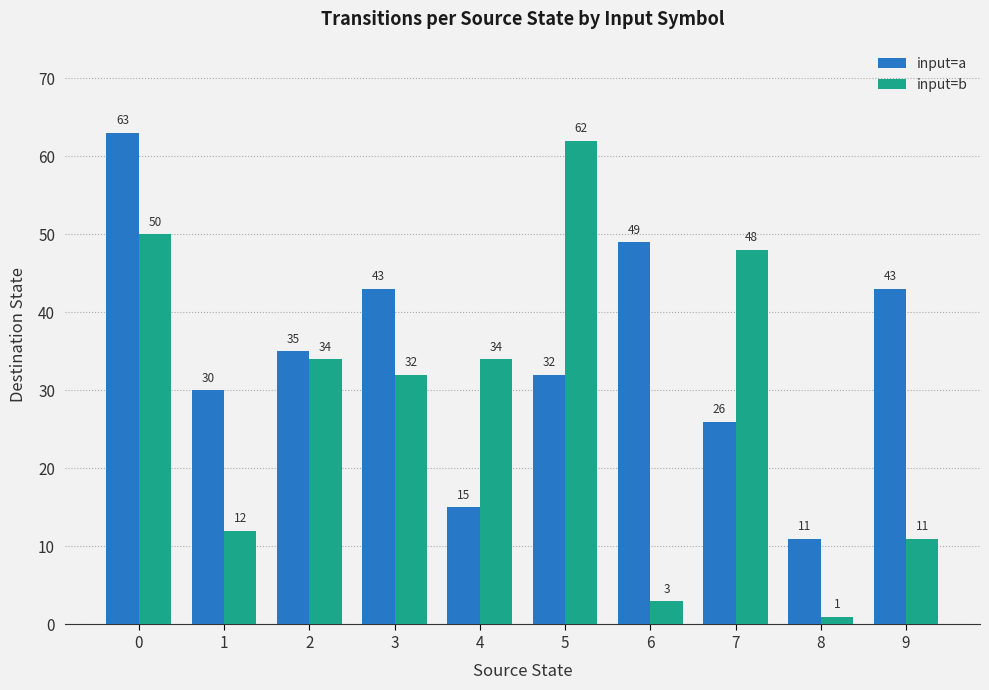

How many series are shown in this chart?

2